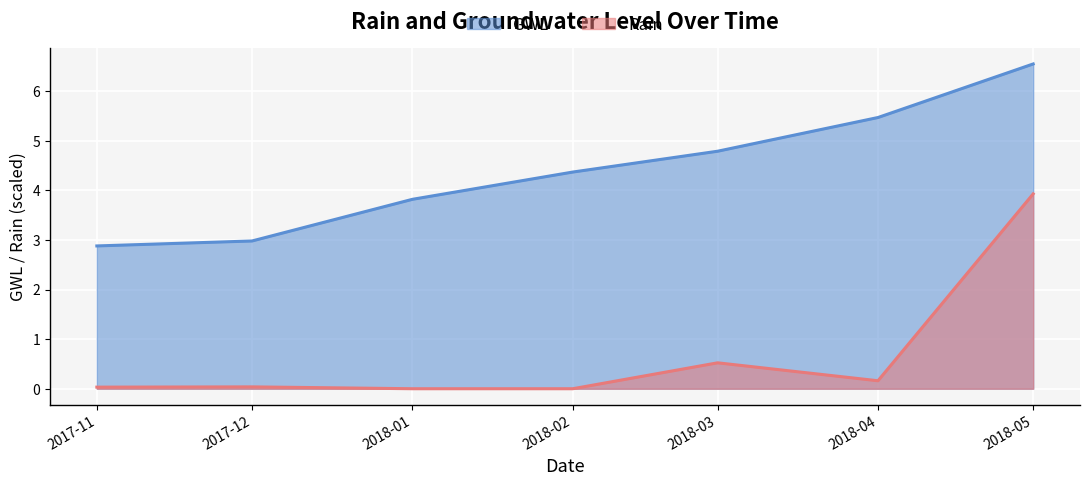

How many categories are shown in the chart?

7